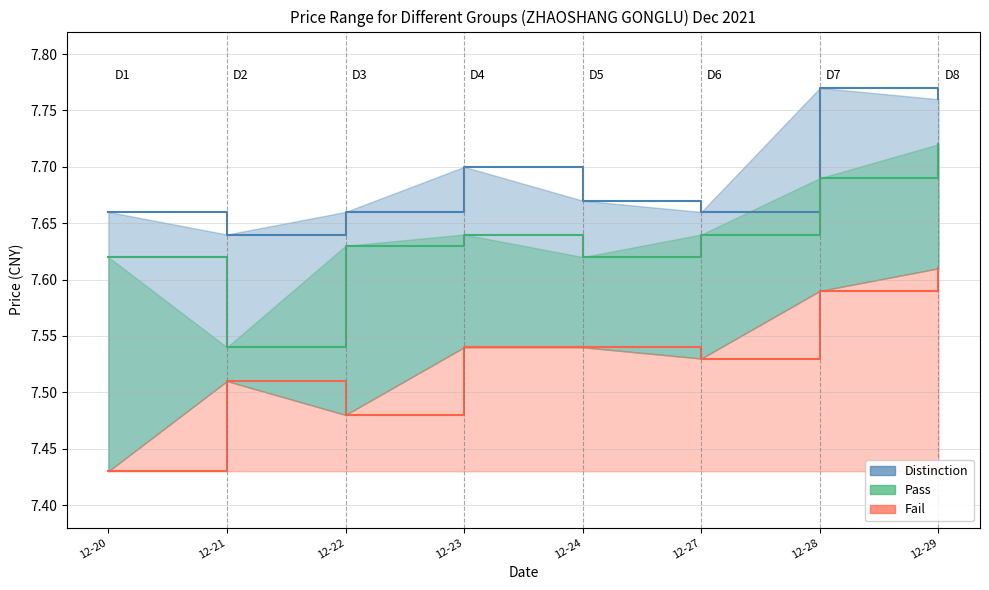

How many categories are shown in the chart?

8